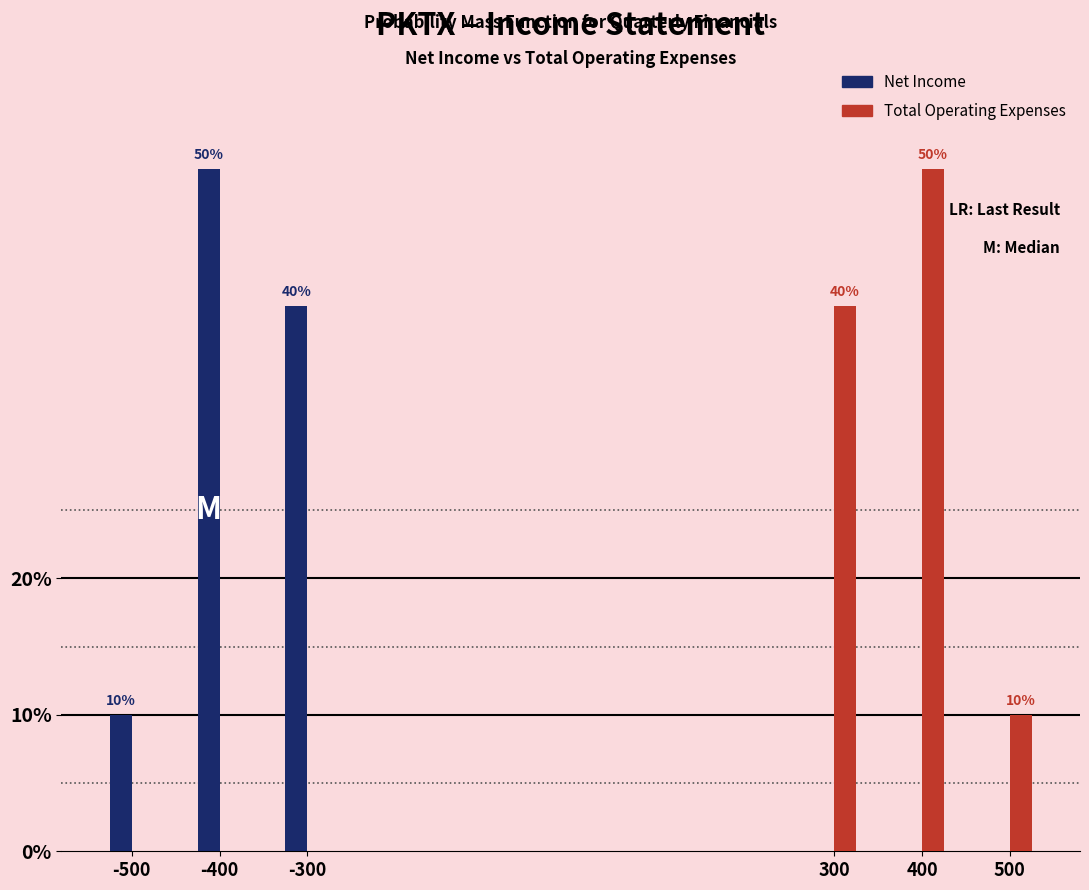

Reading left to right, extract all data points from this chart.

Net Income: -500=10	-400=50	-300=40	300=0	400=0	500=0
Total Operating Expenses: -500=0	-400=0	-300=0	300=40	400=50	500=10